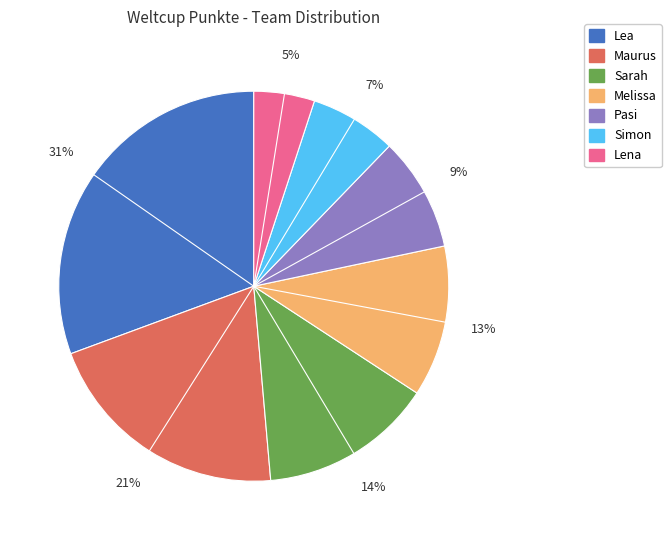

Which category has the biggest portion of the pie?

Lea